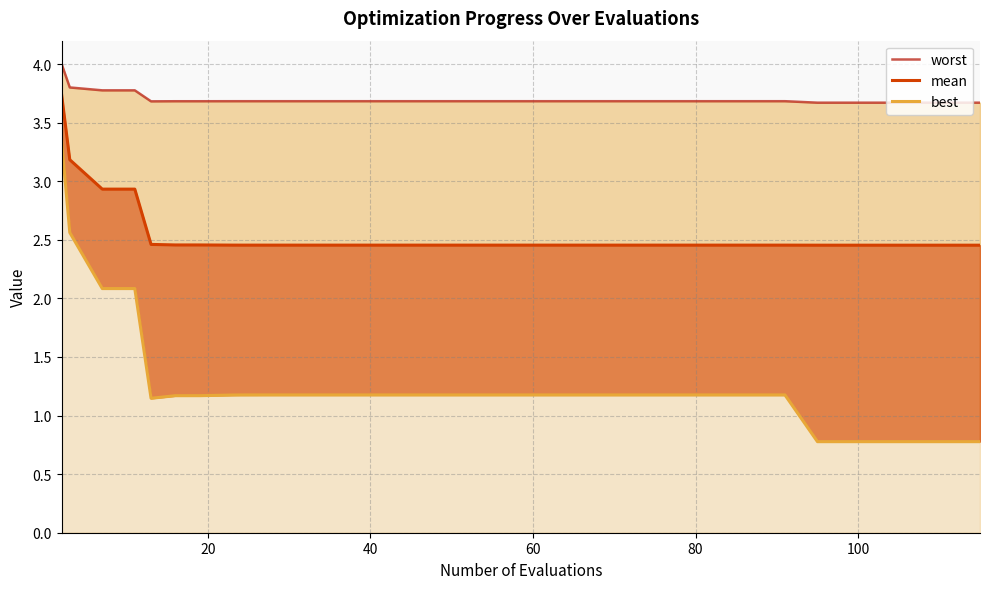

Rank the series by their average value, from lowest to highest.

best, mean, worst